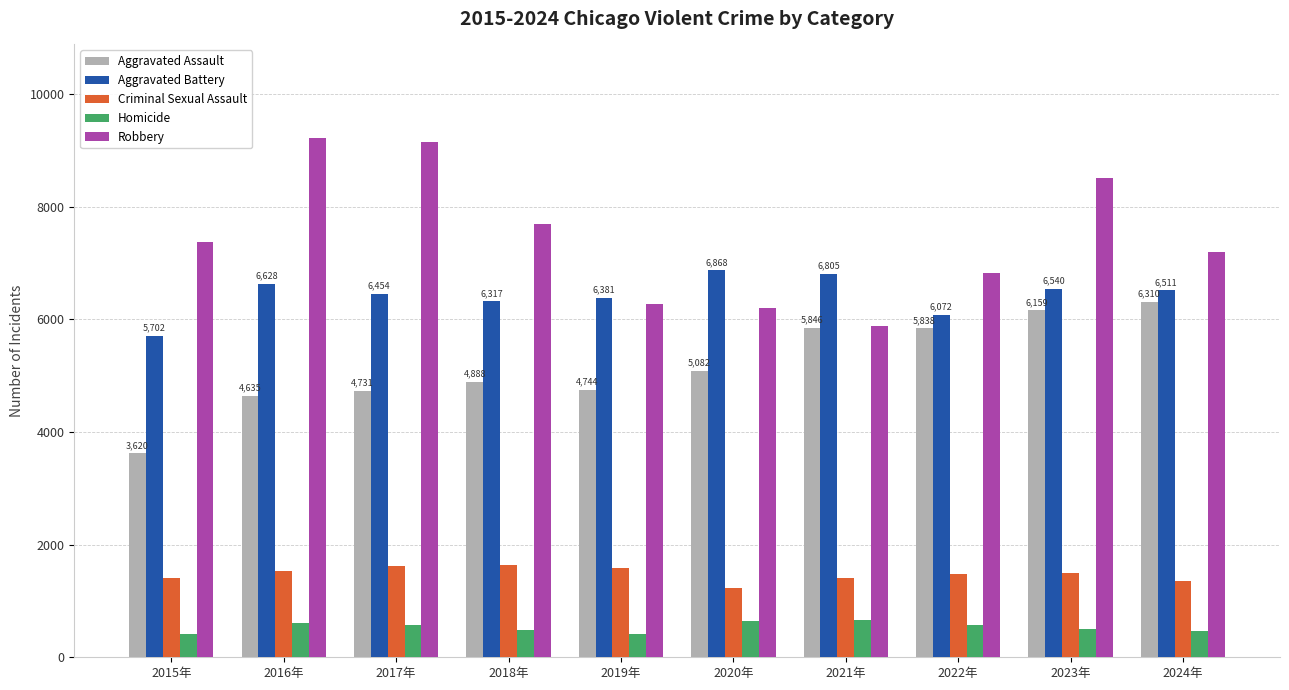

How many series are shown in this chart?

5